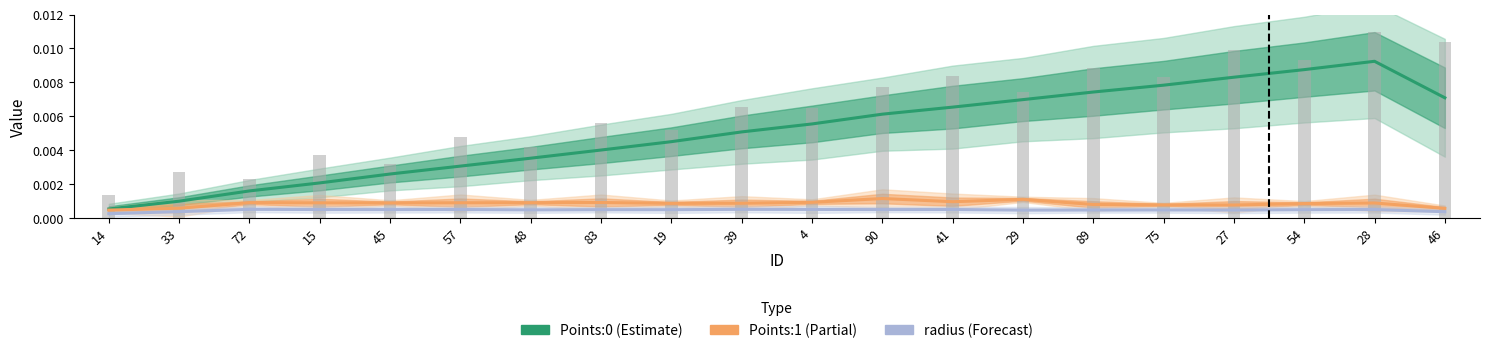

Which series has the widest spread of values?

Points:0